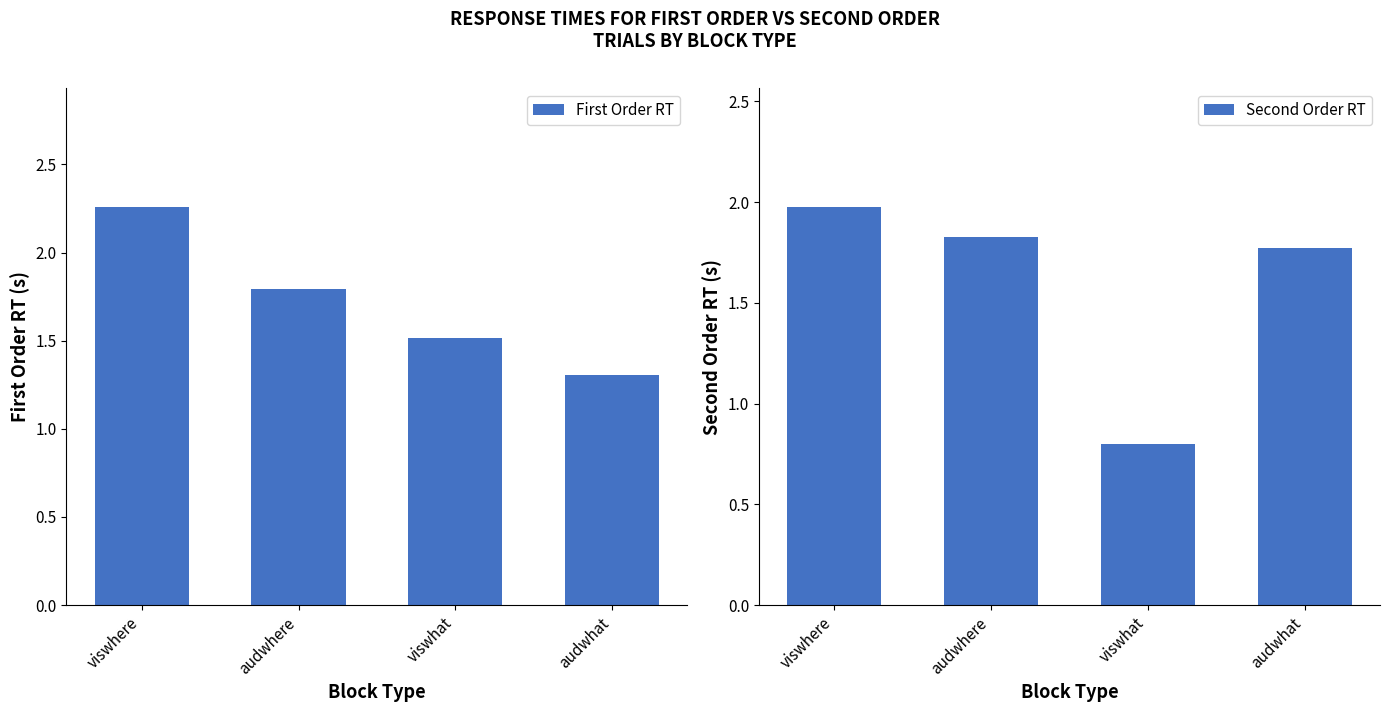

The value of Second Order RT at audwhat is 1.0. True or false?

False